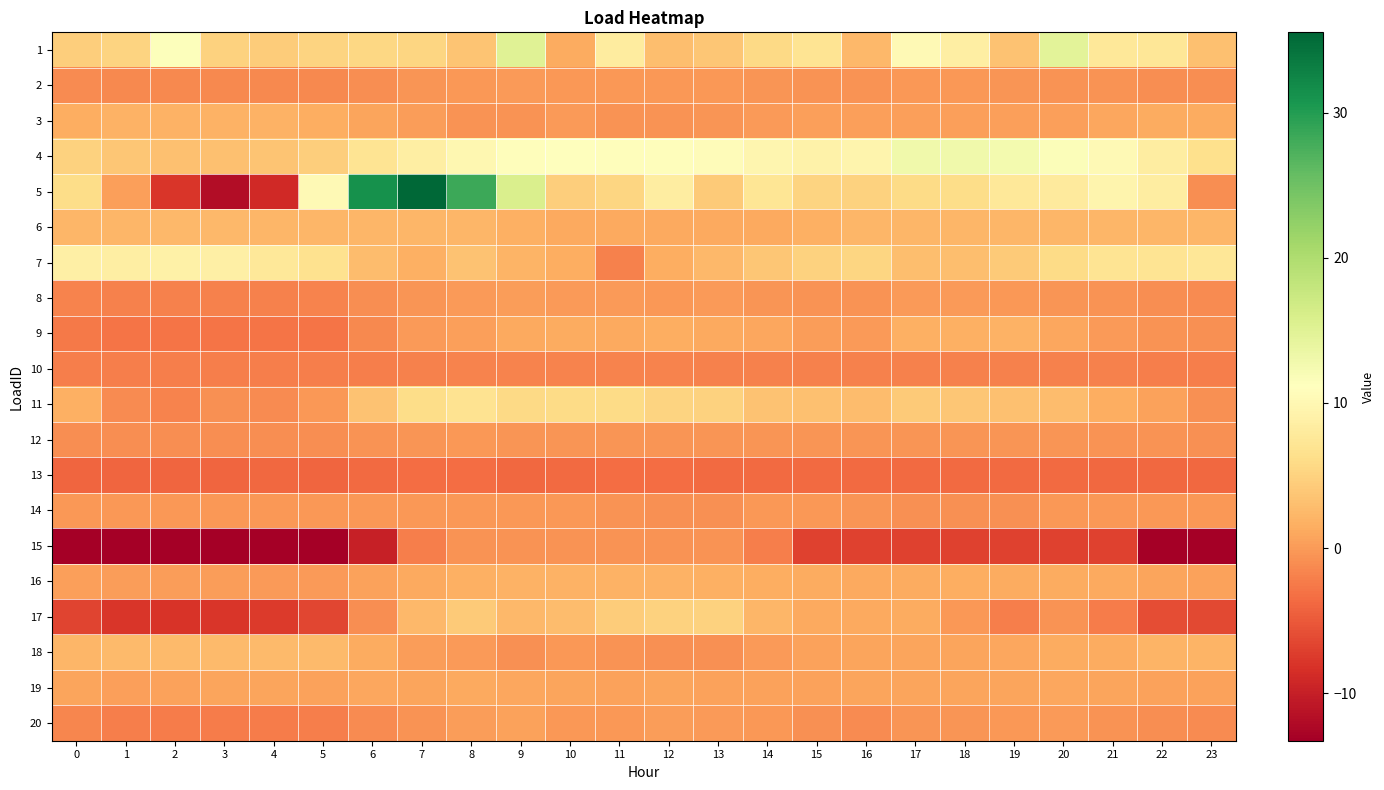

Which series has the widest spread of values?

5